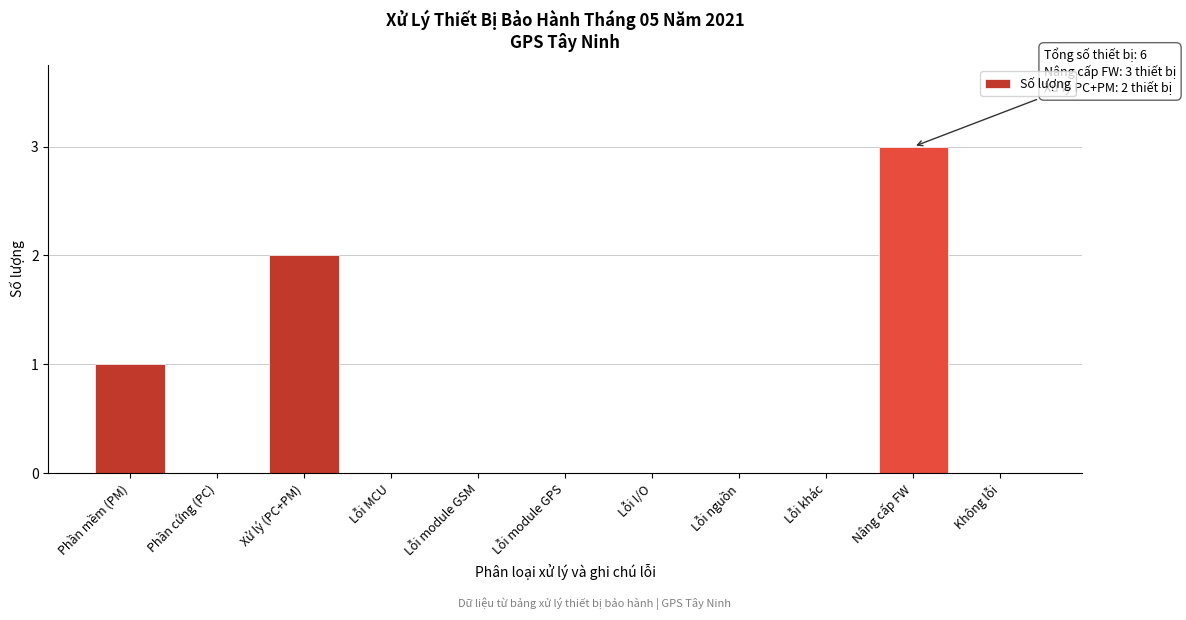

Reading left to right, transcribe all the data shown in this chart.

Phần mềm (PM)=1	Phần cứng (PC)=0	Xử lý (PC+PM)=2	Lỗi MCU=0	Lỗi module GSM=0	Lỗi module GPS=0	Lỗi I/O=0	Lỗi nguồn=0	Lỗi khác=0	Nâng cấp FW=3	Không lỗi=0